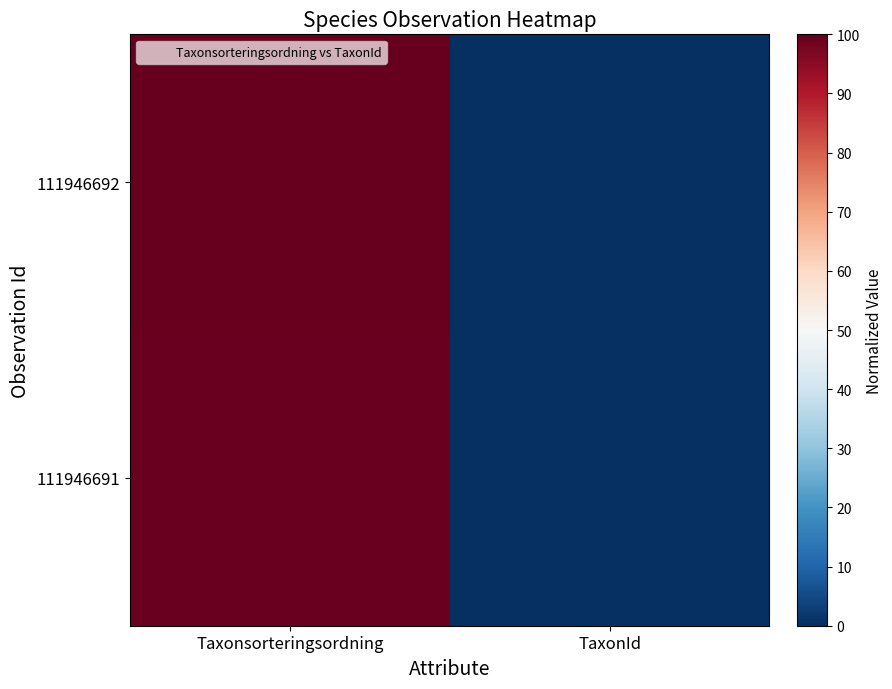

At how many categories does at least one series exceed 98?

1